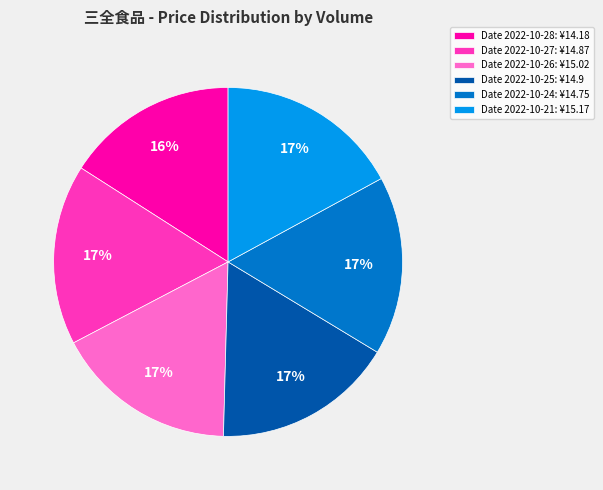

Which has a higher value, Date 2022-10-26: ¥15.02 or Date 2022-10-28: ¥14.18?

Date 2022-10-26: ¥15.02